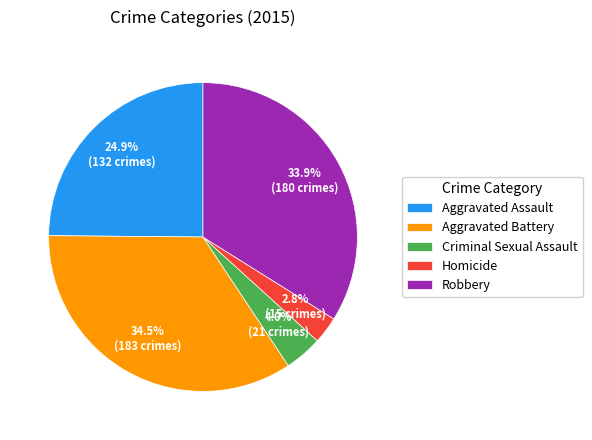

Is there a majority slice in this chart?

No